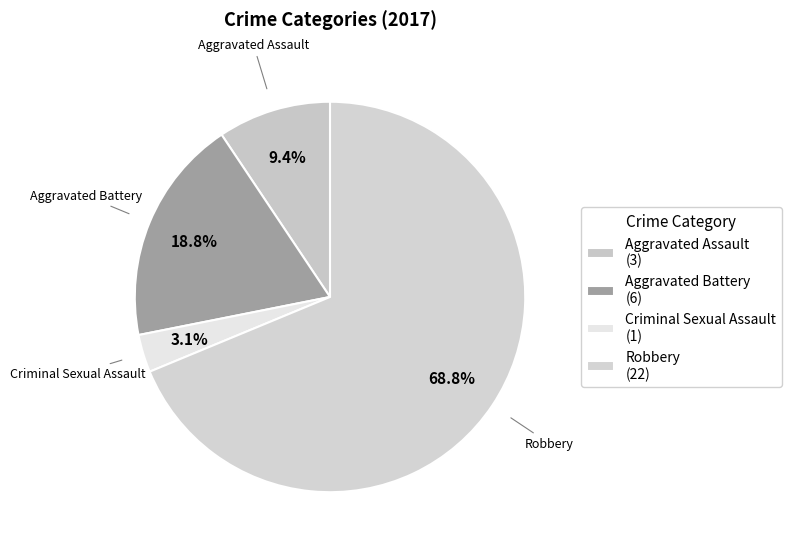

Approximately how many times larger is the value at Aggravated Assault compared to Aggravated Battery?

0.5